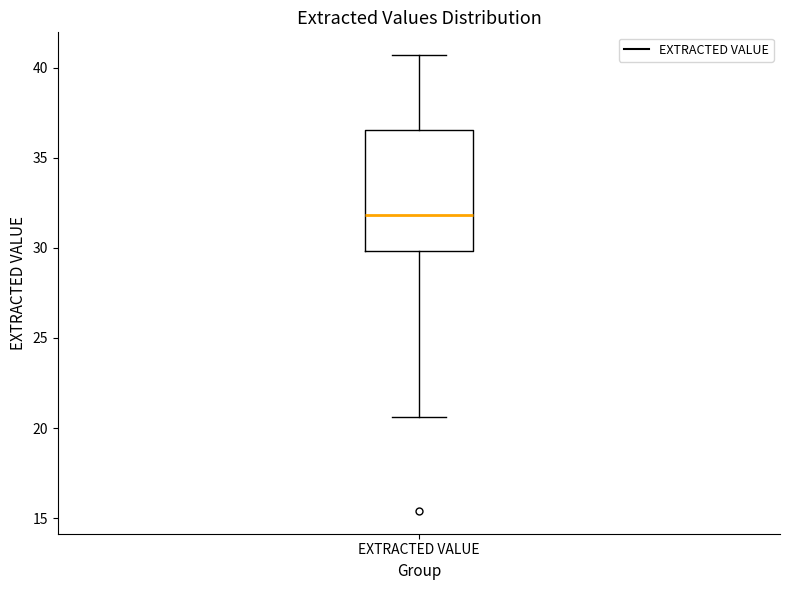

Read this box plot against the y-axis: the position of the median line, the range covered by the box, and the ends of both whiskers. The values are not printed on the chart, so give them approximately, as read against the axis.

median 32.0, box 30.0 to 36.5, whiskers 20.5 to 40.5